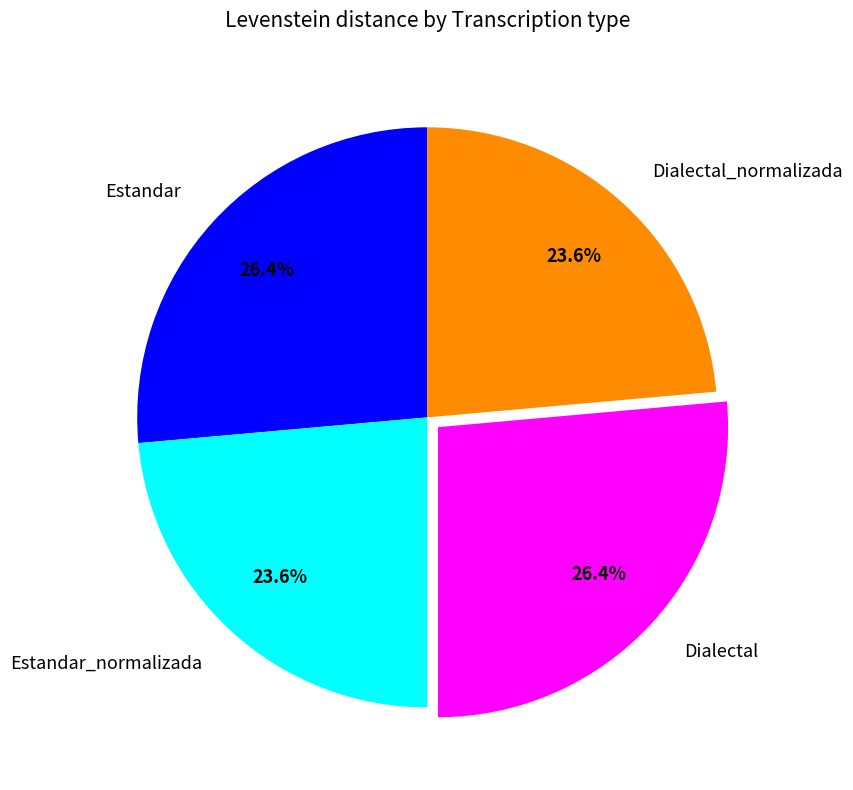

To the nearest percent, what portion does Dialectal represent?

26%